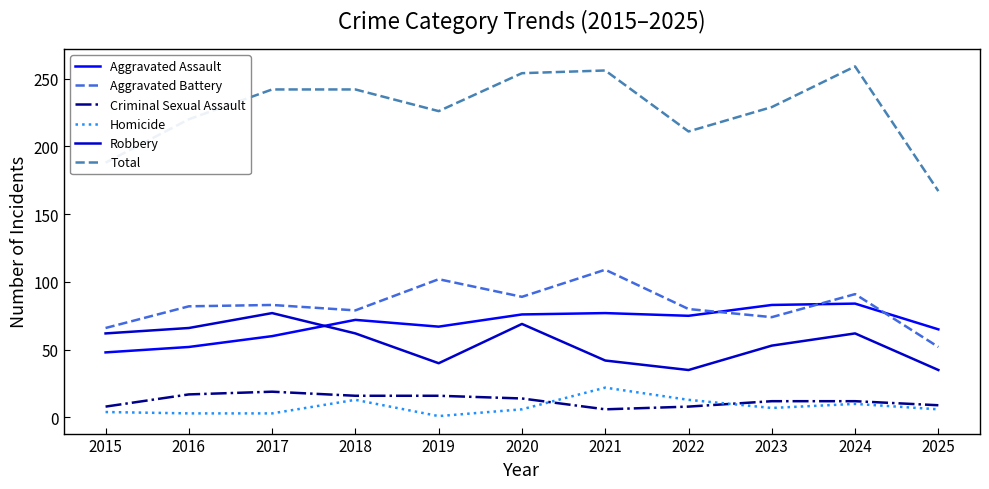

What are all the series names shown in the legend?

Aggravated Assault, Aggravated Battery, Criminal Sexual Assault, Homicide, Robbery, Total